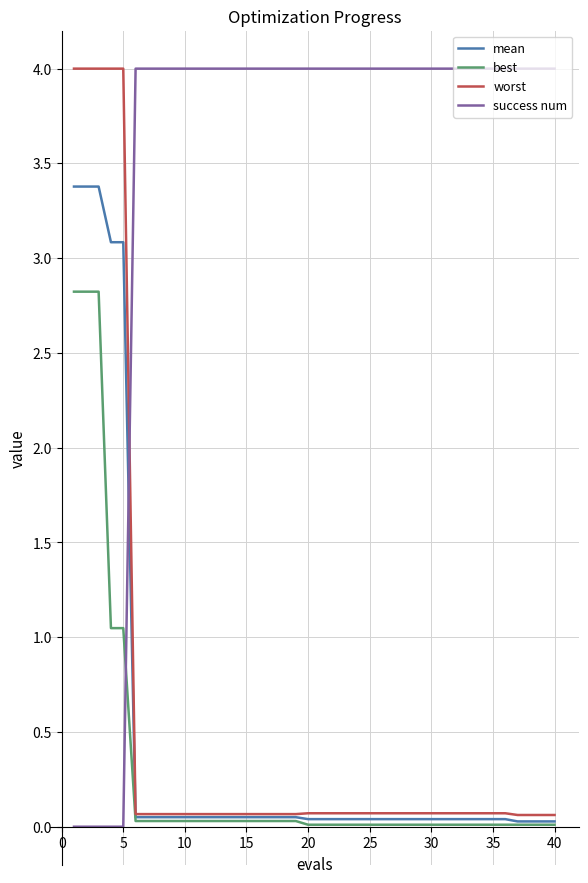

How many intersections are there between success num and worst?

1